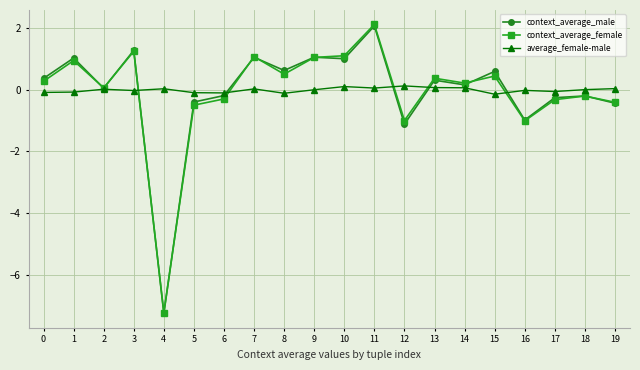

Is the value of average_female-male at 12 greater than the value of context_average_male at 16?

Yes